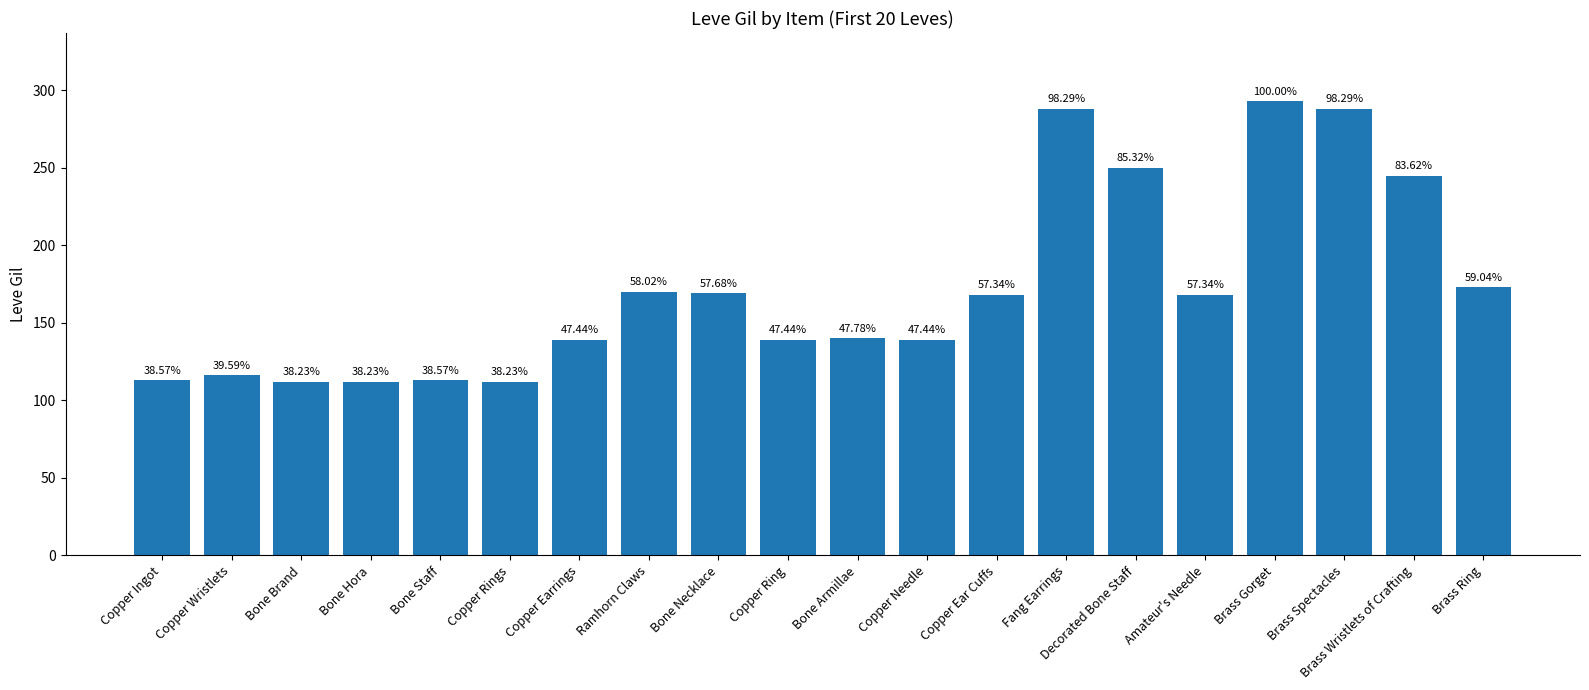

Which has a higher value, Bone Staff or Copper Needle?

Copper Needle